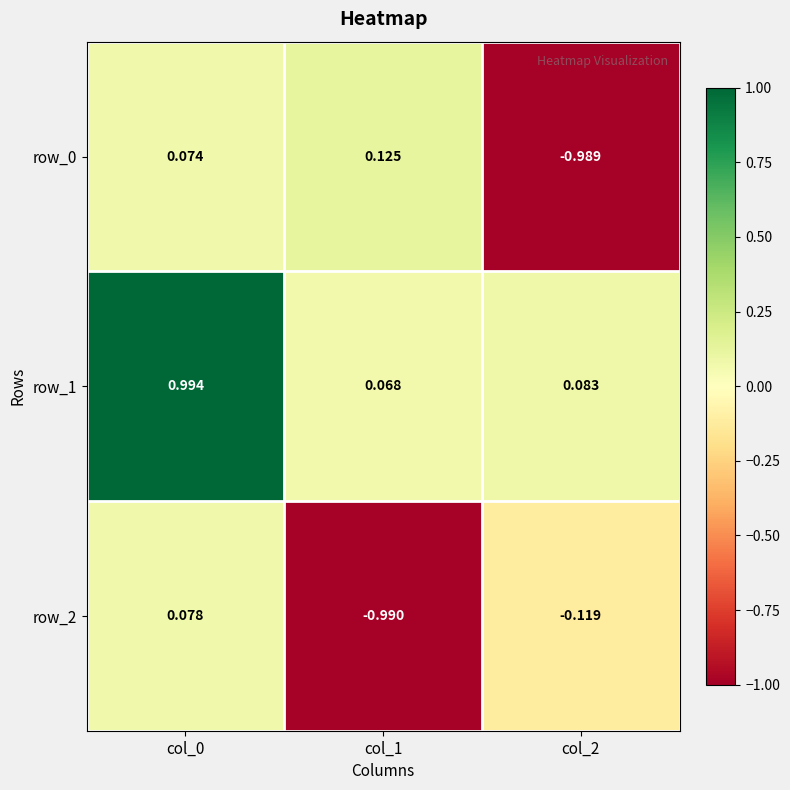

Is the value of row_2 at col_2 greater than the value of row_0 at col_1?

No